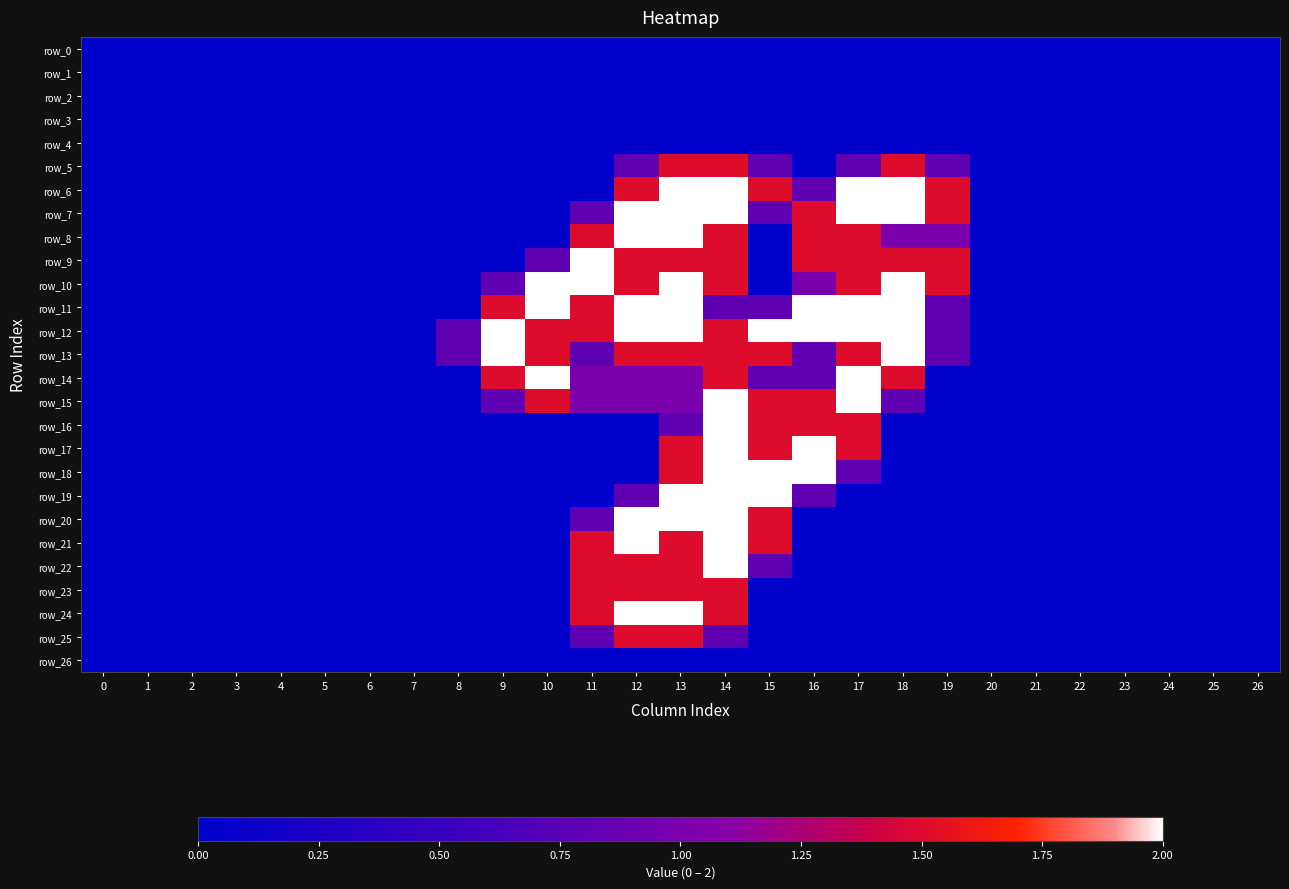

What is the highest value of the row_17 series?

2.0